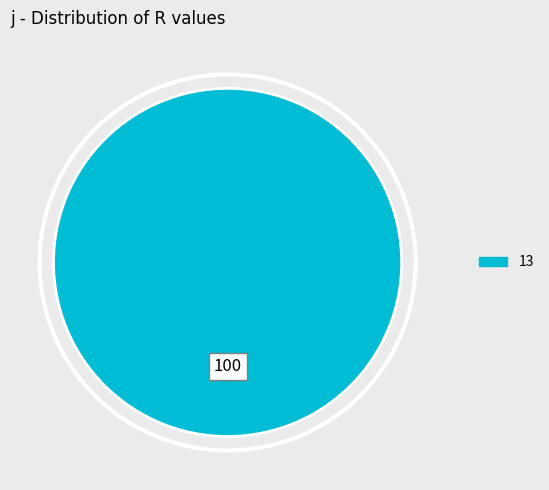

How many segments does this pie chart have?

1